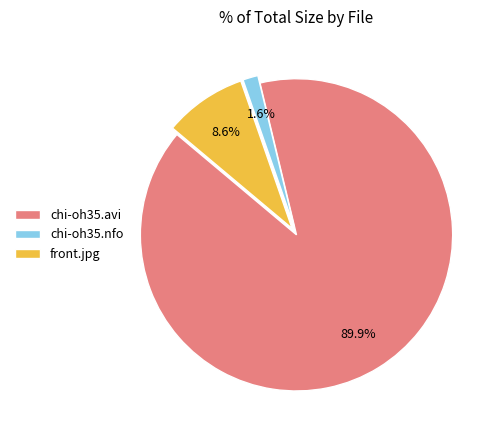

What is the ratio of the value at front.jpg to the value at chi-oh35.nfo?

5.4